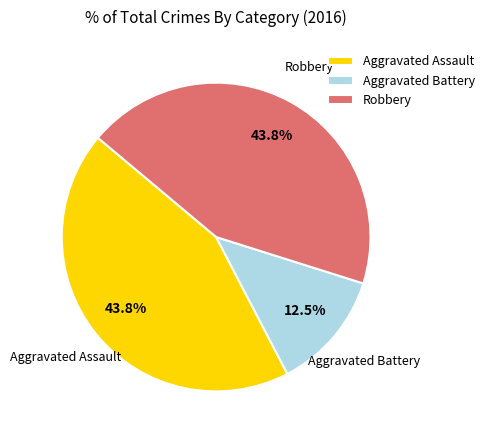

Which slice is the smallest?

Aggravated Battery